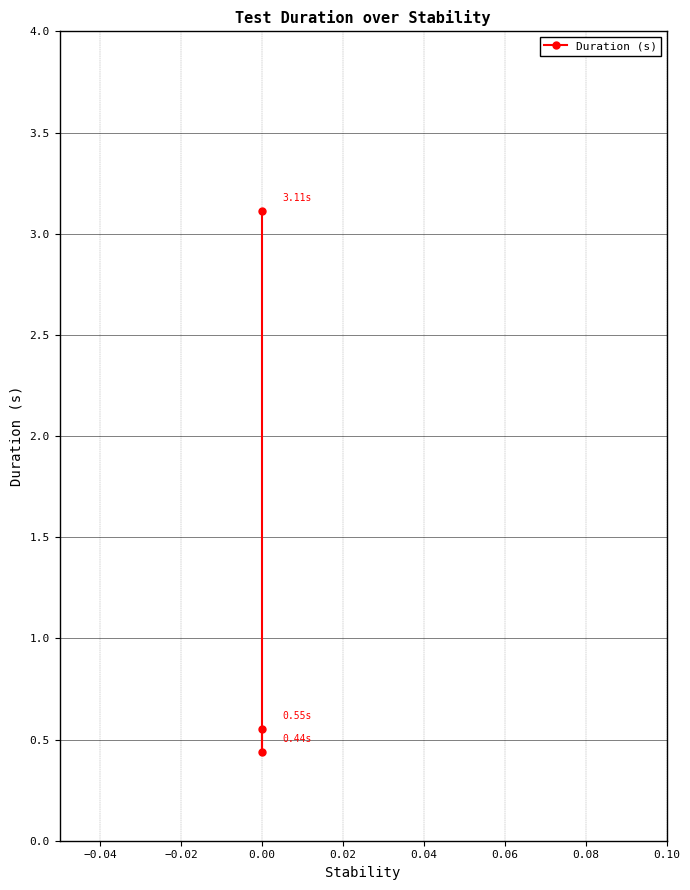

What is the value of the 3rd point from the left?

0.6